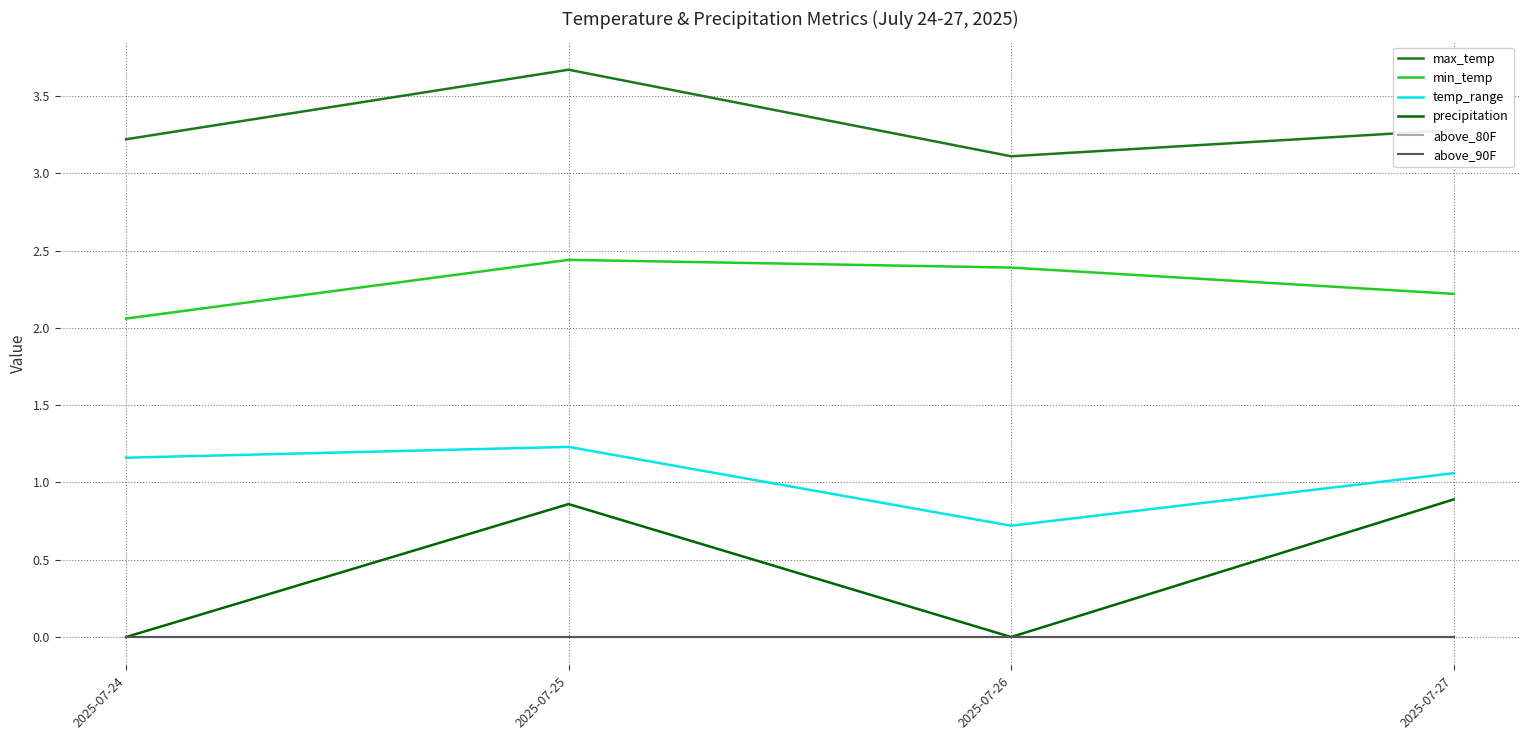

Does the chart display data point markers on the line(s)?

No